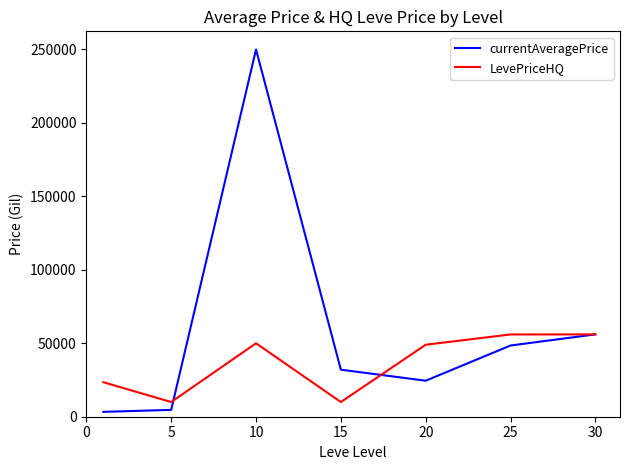

List the series in order of their overall mean, highest first.

currentAveragePrice, LevePriceHQ